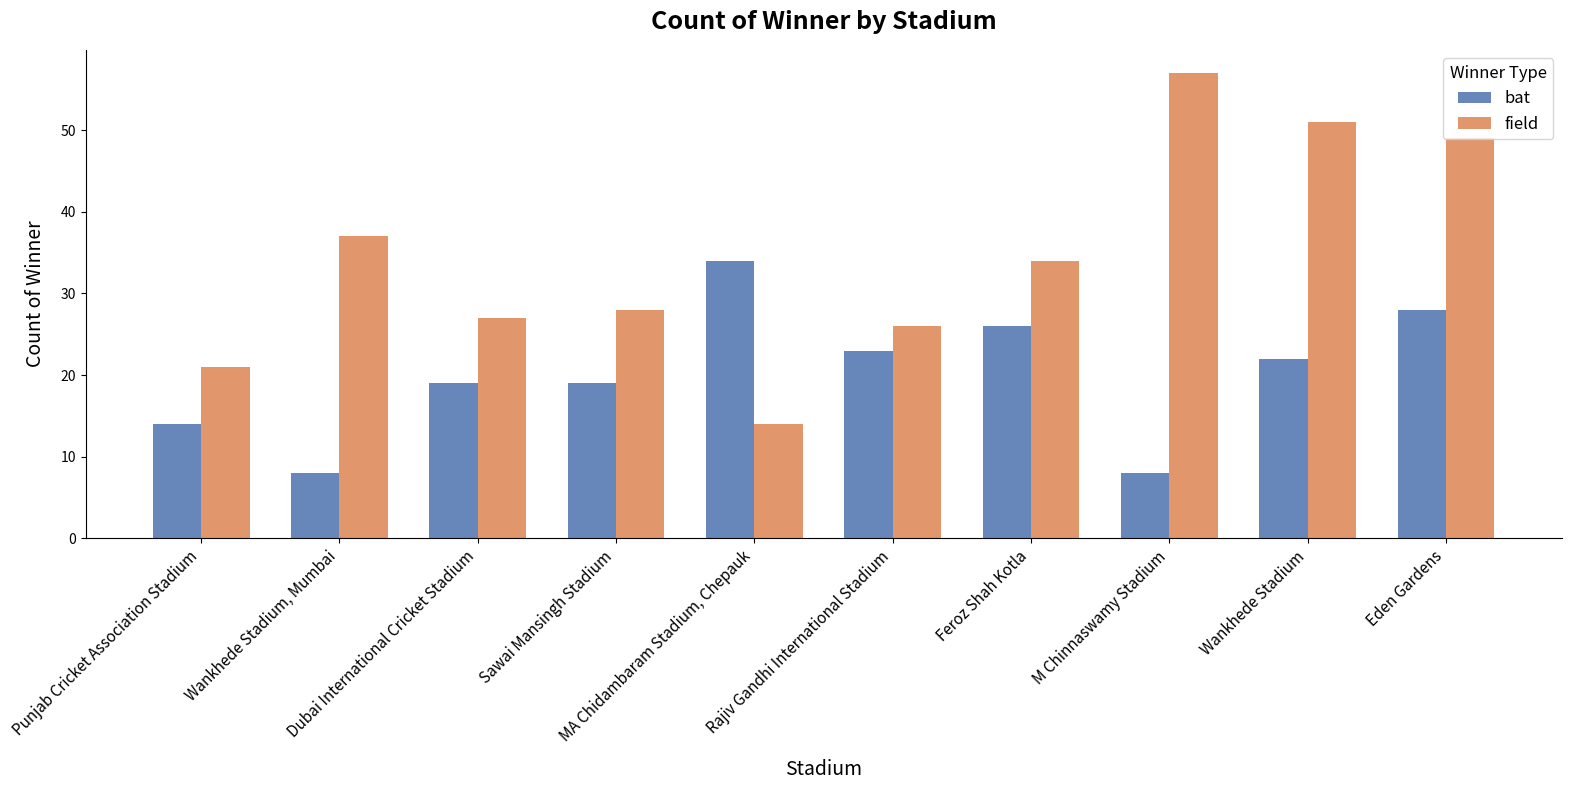

Which series has the widest spread of values?

field